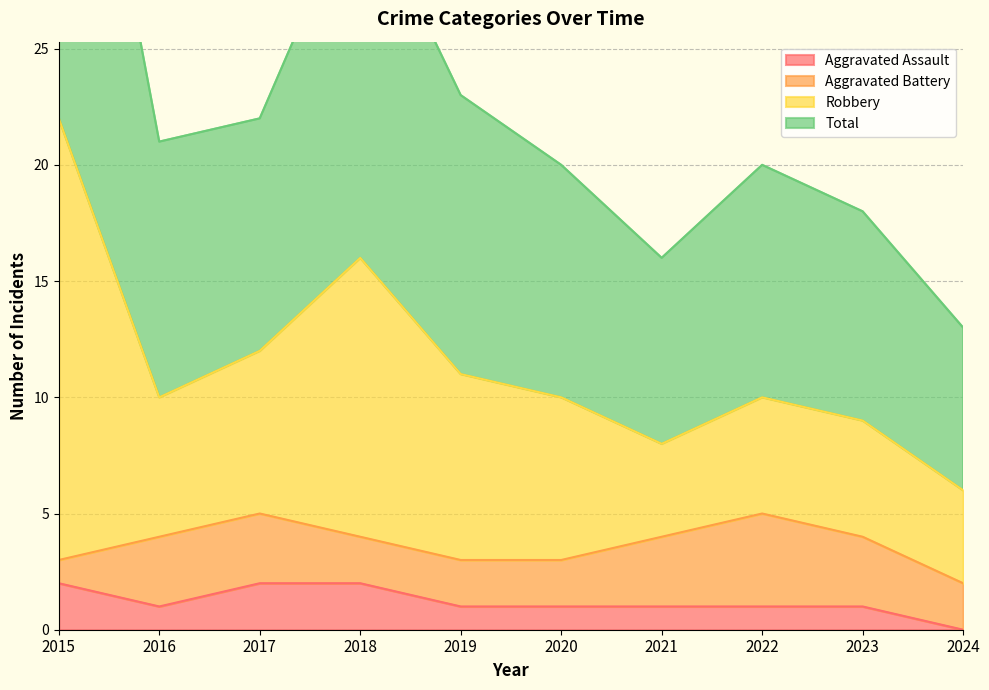

True or false: Total and Robbery cross at least once.

False